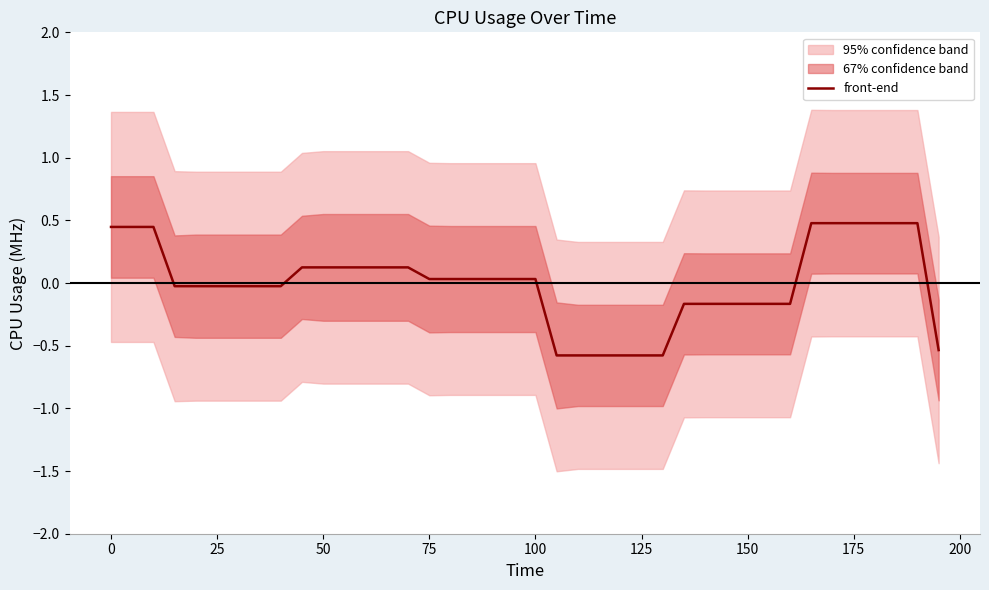

Is it true that front-end equals 0.5 at 175?

True